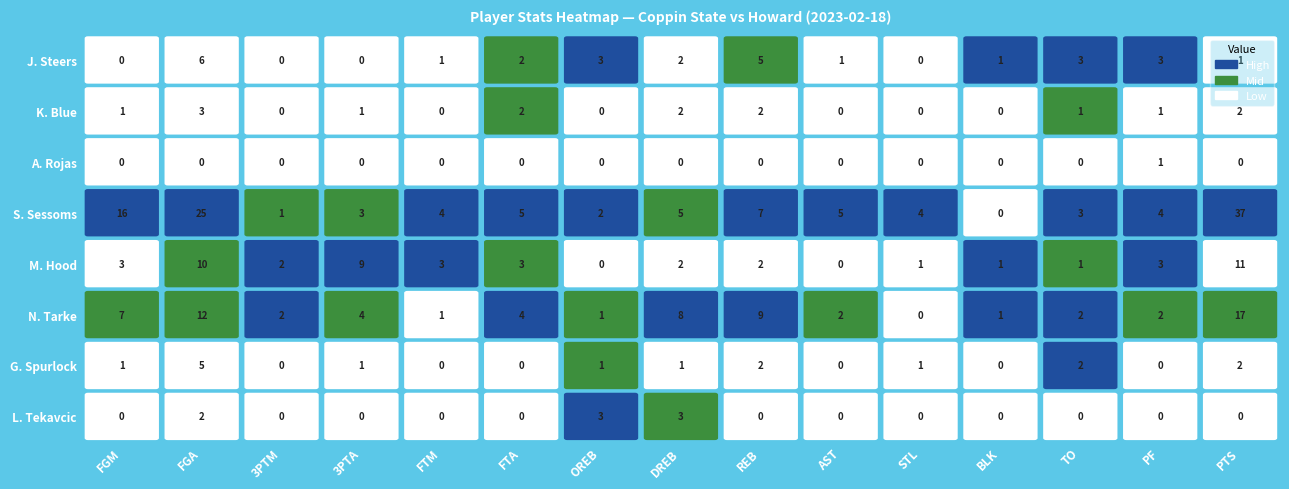

At which label does A. Rojas reach its minimum?

FGM